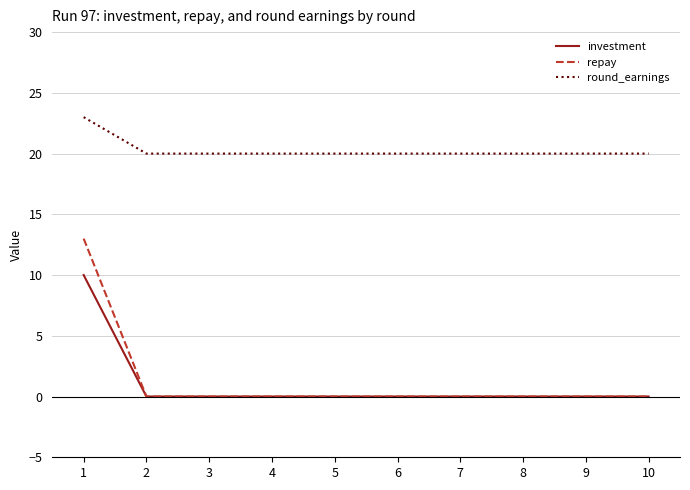

Reading left to right, transcribe all the data shown in this chart.

investment: 1=10	2=0	3=0	4=0	5=0	6=0	7=0	8=0	9=0	10=0
repay: 1=13	2=0	3=0	4=0	5=0	6=0	7=0	8=0	9=0	10=0
round_earnings: 1=23	2=20	3=20	4=20	5=20	6=20	7=20	8=20	9=20	10=20